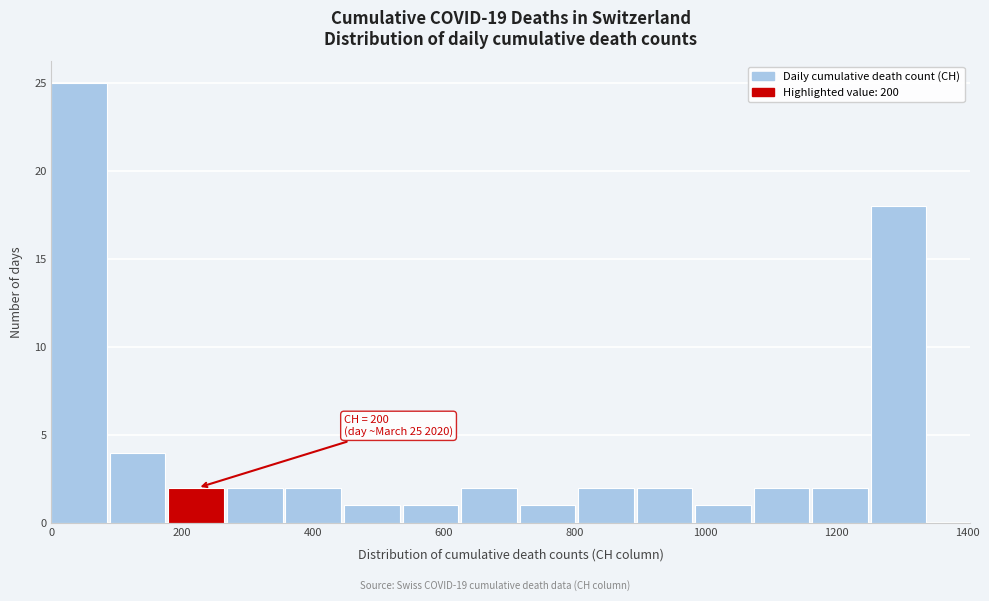

Over which range of the x-axis is the bar tallest?

0 to 80